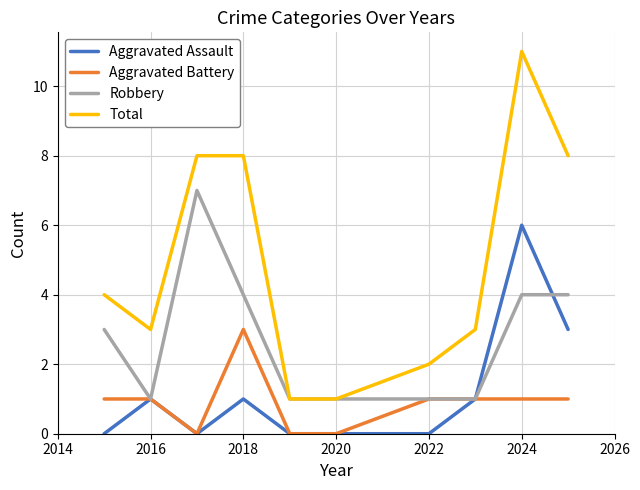

What is the maximum value for Total?

11